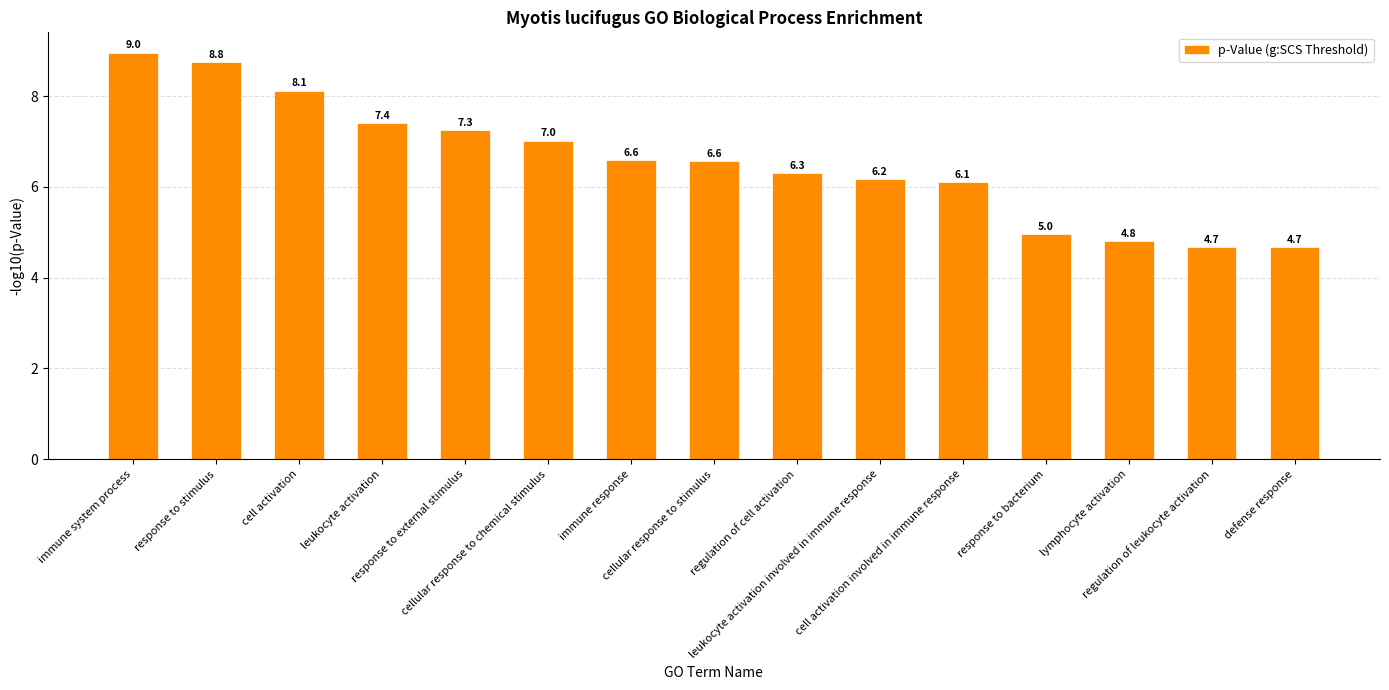

Reading left to right, what are all the values shown in this chart?

9.0	8.8	8.1	7.4	7.3	7.0	6.6	6.6	6.3	6.2	6.1	5.0	4.8	4.7	4.7